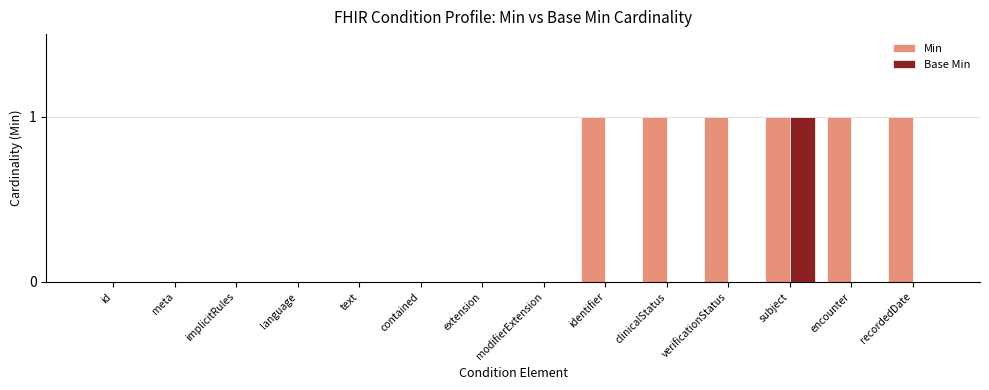

Reading left to right, what are all the values shown in this chart?

Min: id=0	meta=0	implicitRules=0	language=0	text=0	contained=0	extension=0	modifierExtension=0	identifier=1	clinicalStatus=1	verificationStatus=1	subject=1	encounter=1	recordedDate=1
Base Min: id=0	meta=0	implicitRules=0	language=0	text=0	contained=0	extension=0	modifierExtension=0	identifier=0	clinicalStatus=0	verificationStatus=0	subject=1	encounter=0	recordedDate=0